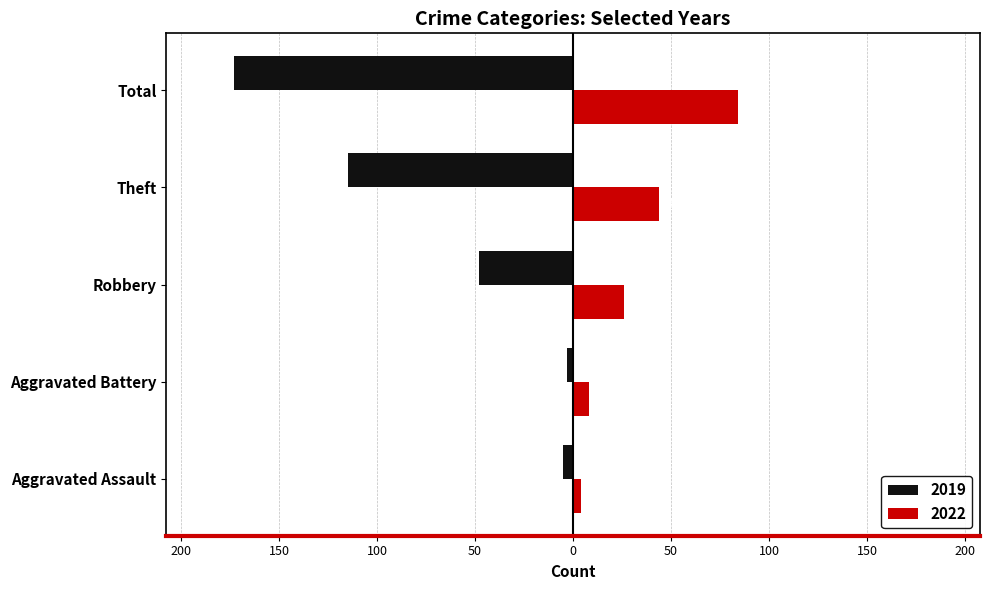

Reading left to right, what are all the values shown in this chart?

2019: Aggravated Assault=-5	Aggravated Battery=-3	Robbery=-48	Theft=-115	Total=-173
2022: Aggravated Assault=4	Aggravated Battery=8	Robbery=26	Theft=44	Total=84